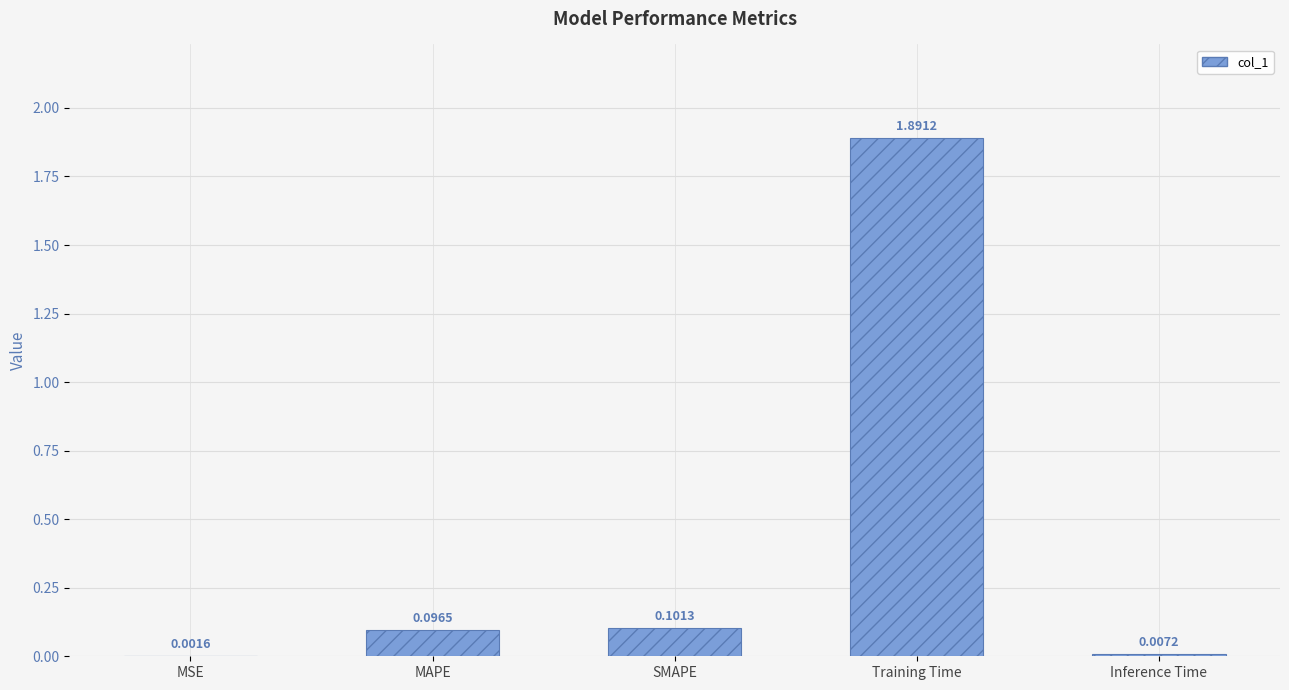

Between SMAPE and Training Time, which is larger?

Training Time